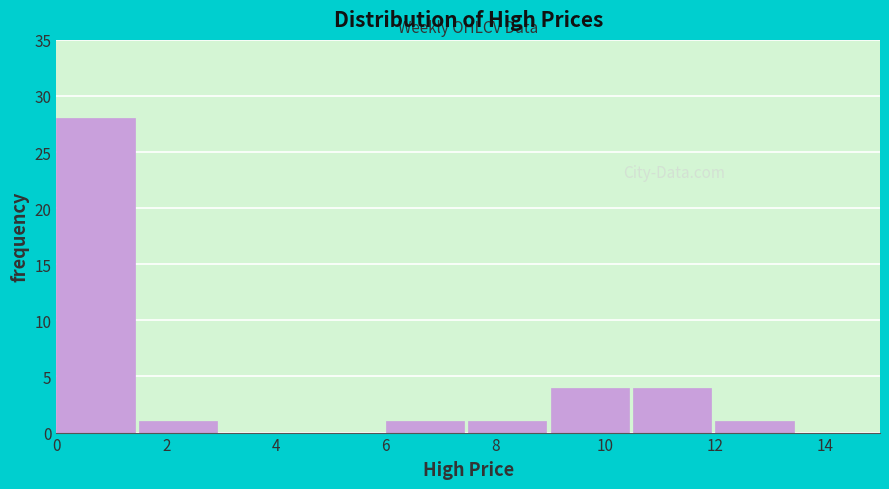

Reading left to right, transcribe this chart: for each bar, give the range it covers on the x-axis and its height. Neither the bar edges nor the heights are printed on the chart, so give them approximately, as read against the axes.

0.0 to 1.5: 28
1.5 to 3.0: 1
3.0 to 4.5: 0
4.5 to 6.0: 0
6.0 to 7.5: 1
7.5 to 9.0: 1
9.0 to 10.5: 4
10.5 to 12.0: 4
12.0 to 13.5: 1
13.5 to 15.0: 0